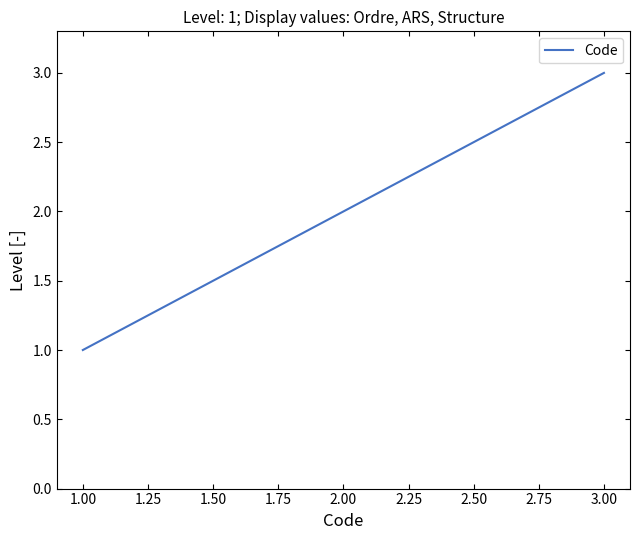

True or false: the data shows 3 at 1.00.

False